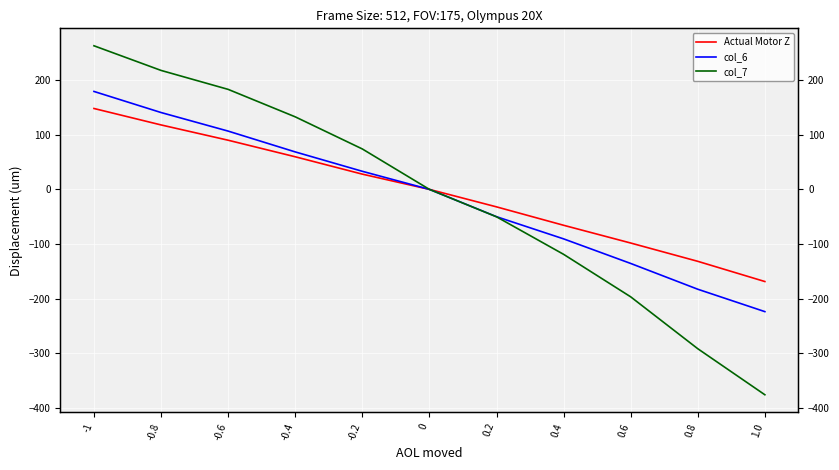

What are all the series names shown in the legend?

Actual Motor Z, col_6, col_7